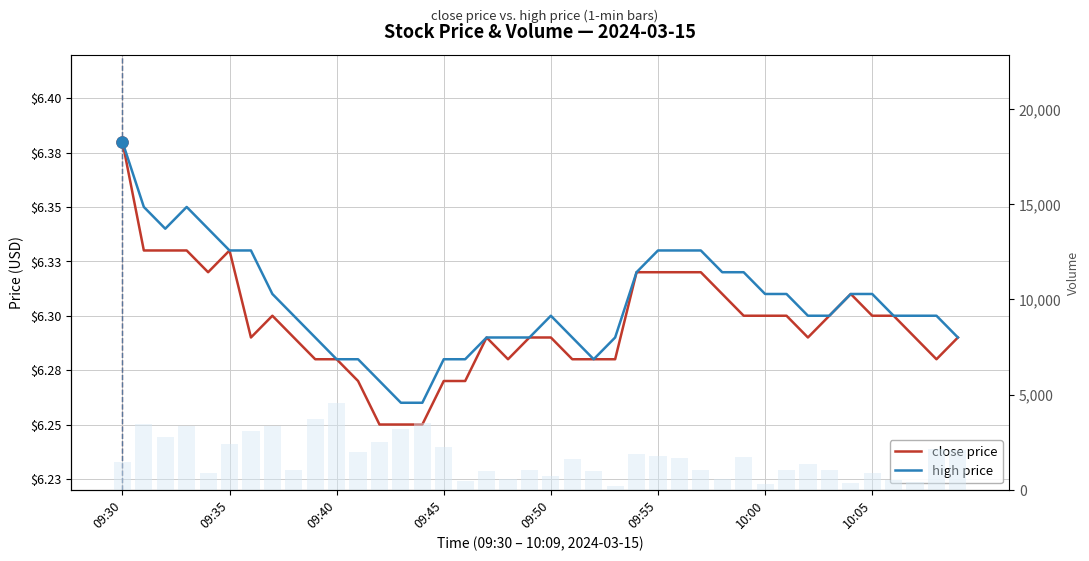

What is the difference between the volume values at 11 and 16?

1508.0